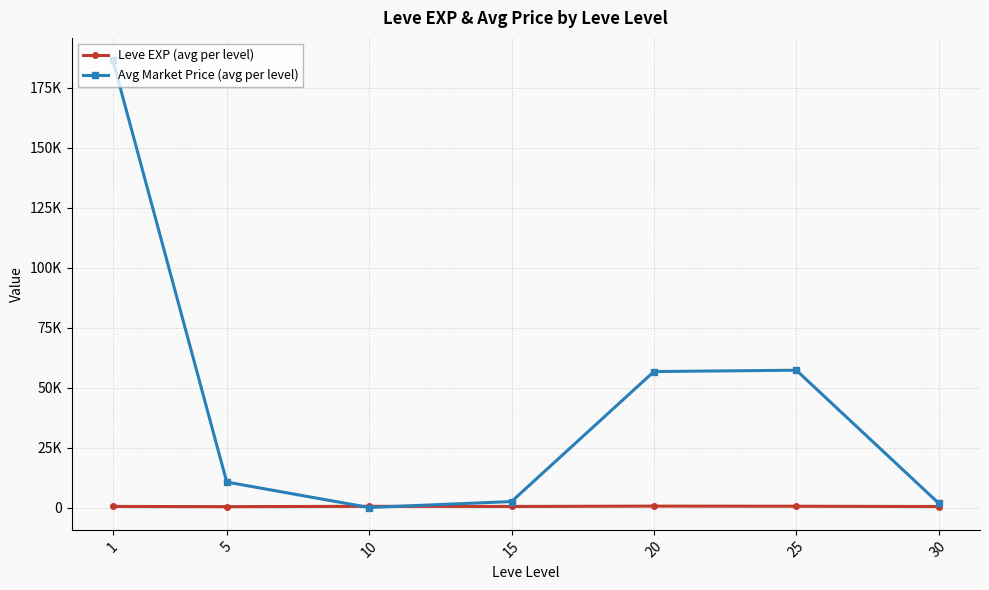

What are all the series names shown in the legend?

Leve EXP (avg per level), Avg Market Price (avg per level)